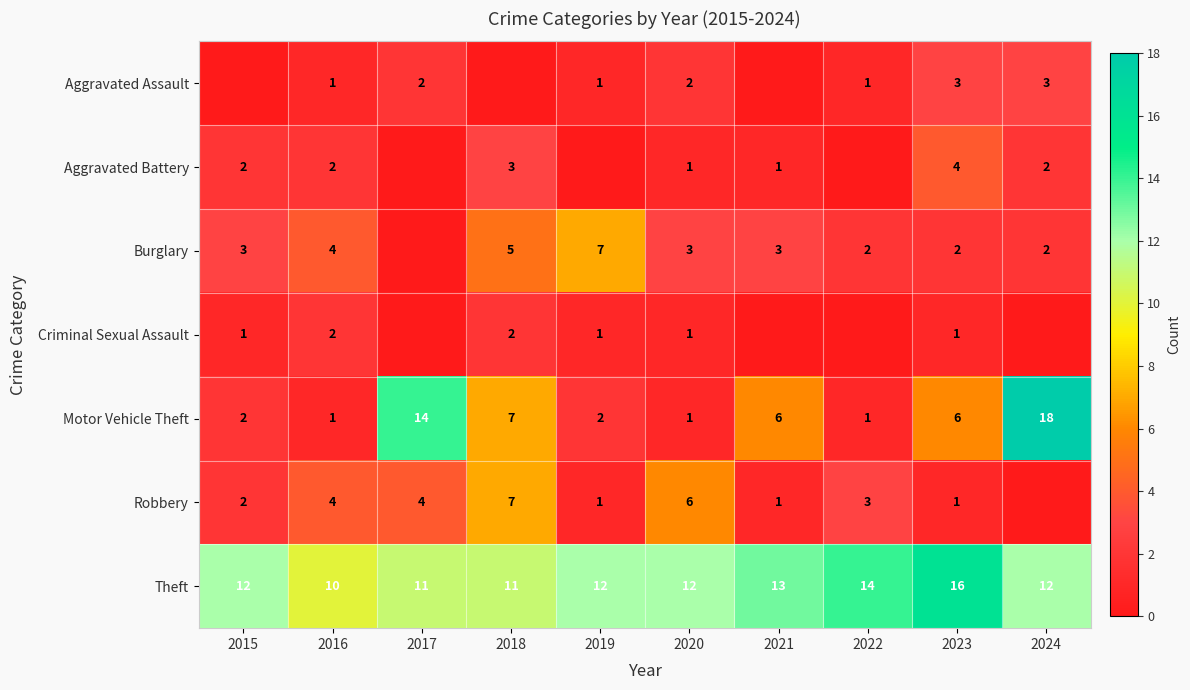

What is the minimum value for Theft?

10